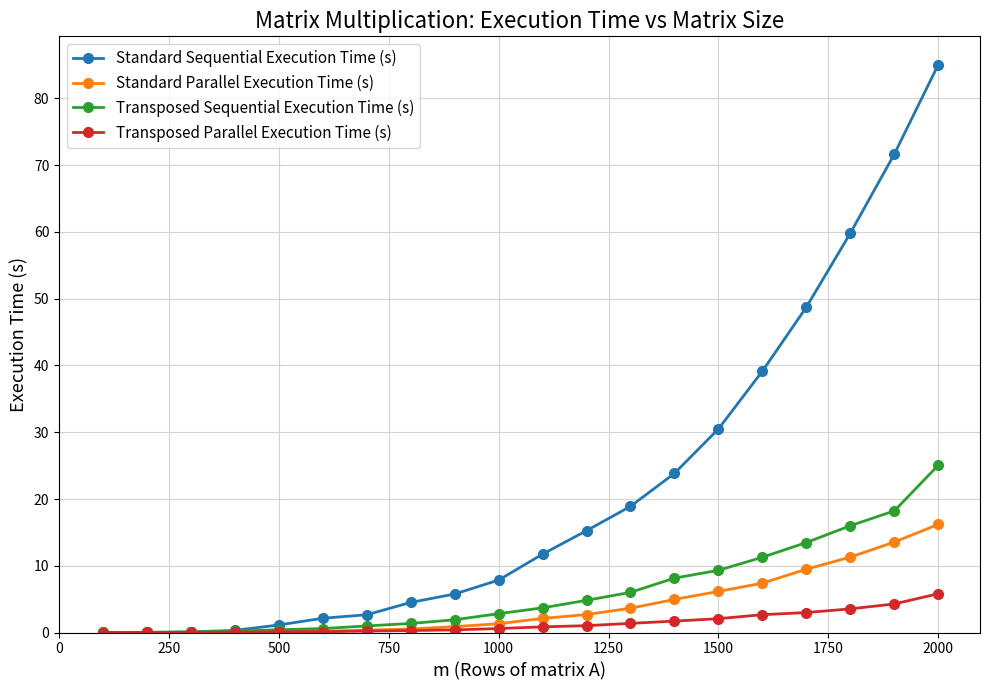

How many lines are shown in the chart?

4